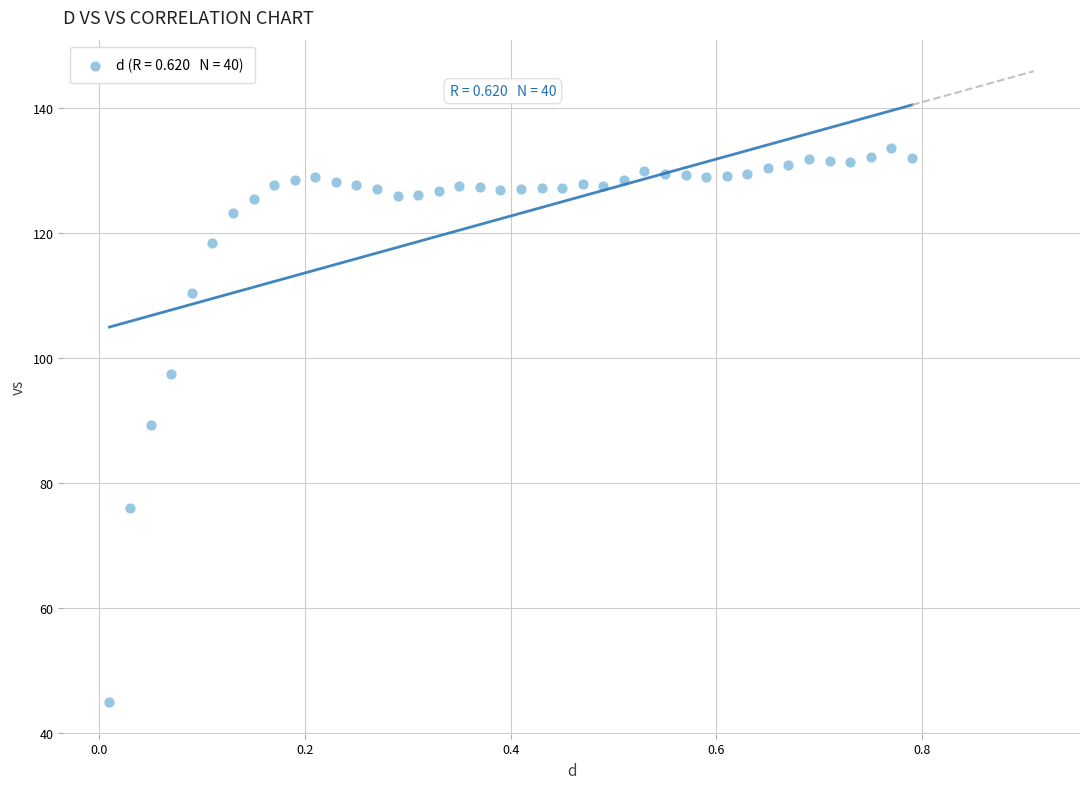

What is the range of X values (max minus min)?

0.8